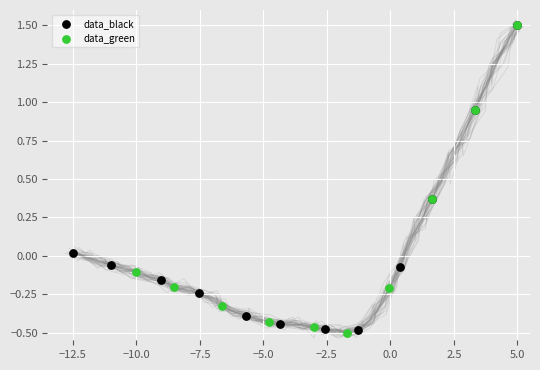

What are all the series names shown in the legend?

data_black, data_green